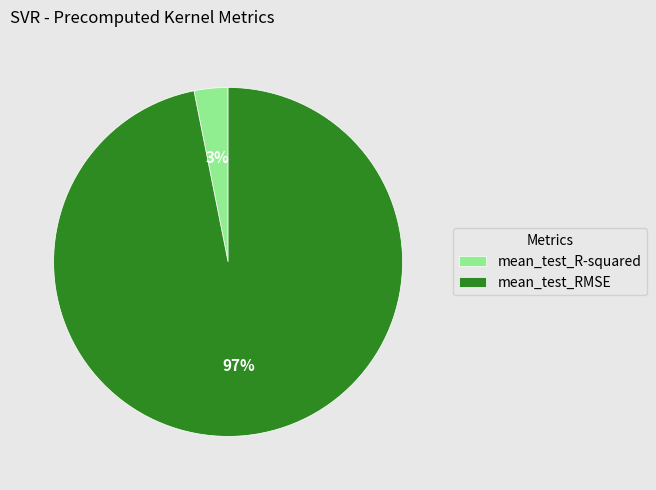

To the nearest percent, what is the difference between the largest and smallest slice percentages?

94%